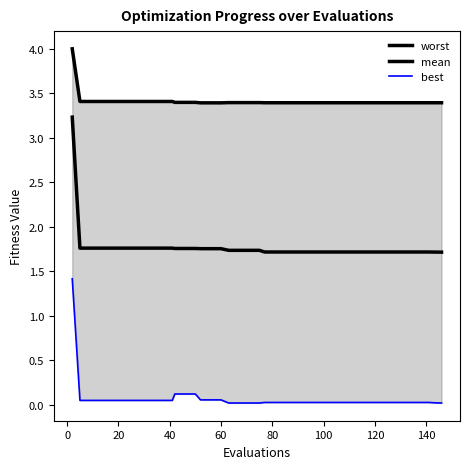

Which series has the largest total across all categories?

worst